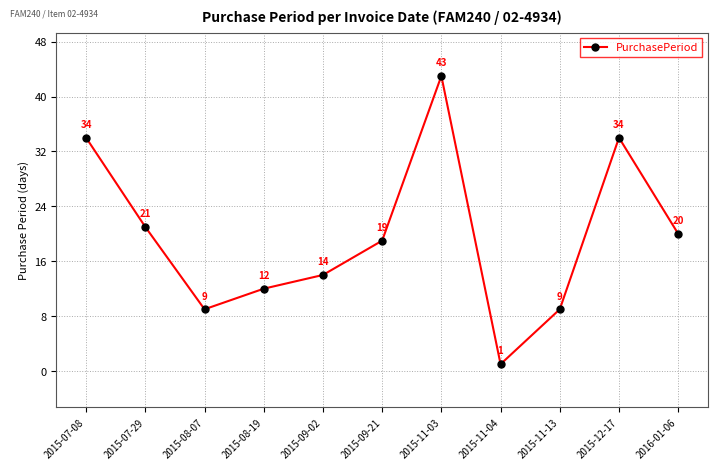

The value at 2015-12-17 is 53. True or false?

False